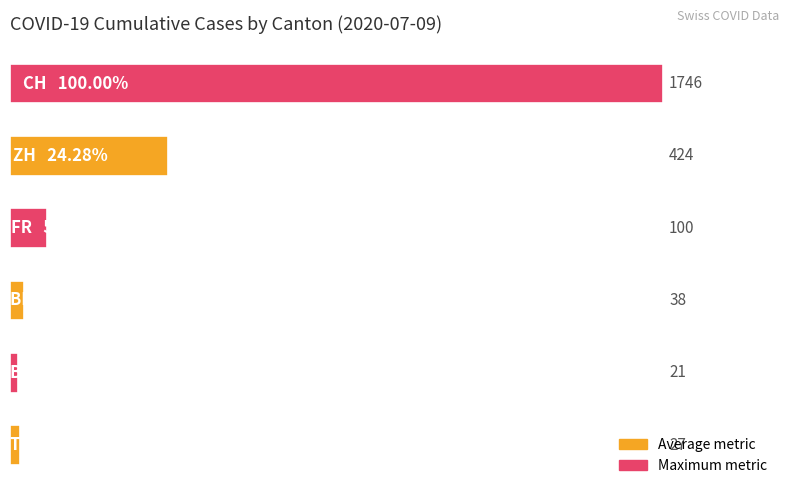

What is the minimum value shown in the chart?

21